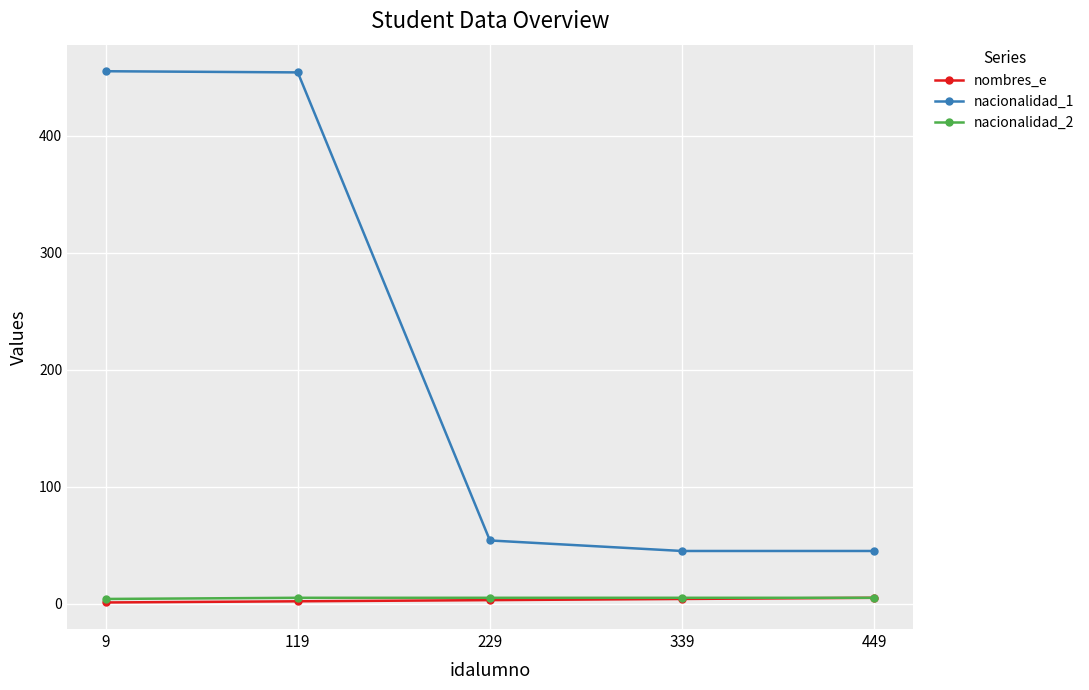

What is the sum of the nacionalidad_1 values at 9 and 229?

509